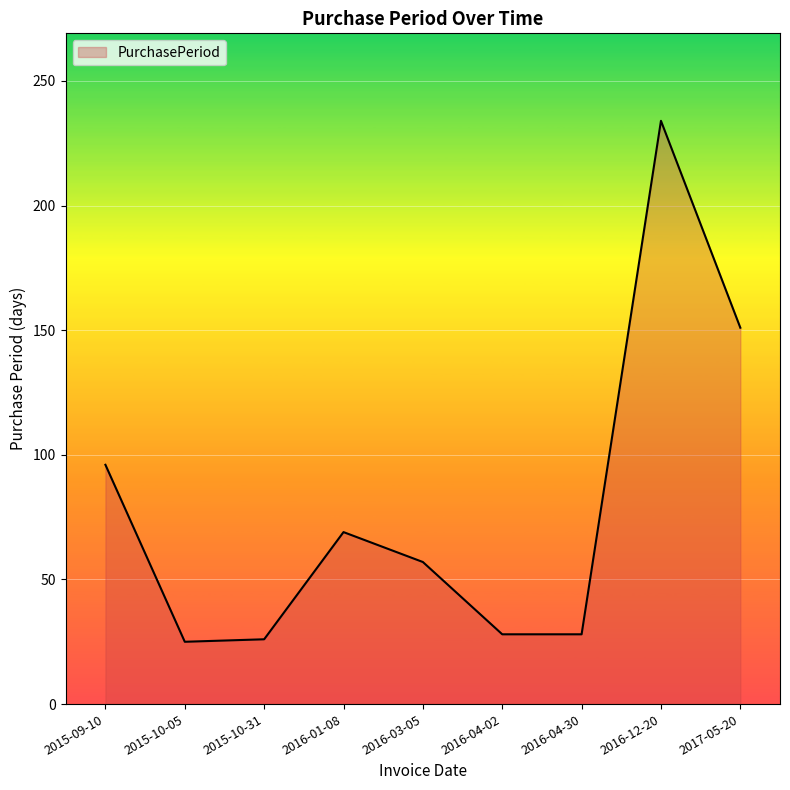

The value at 2016-04-30 is 7. True or false?

False